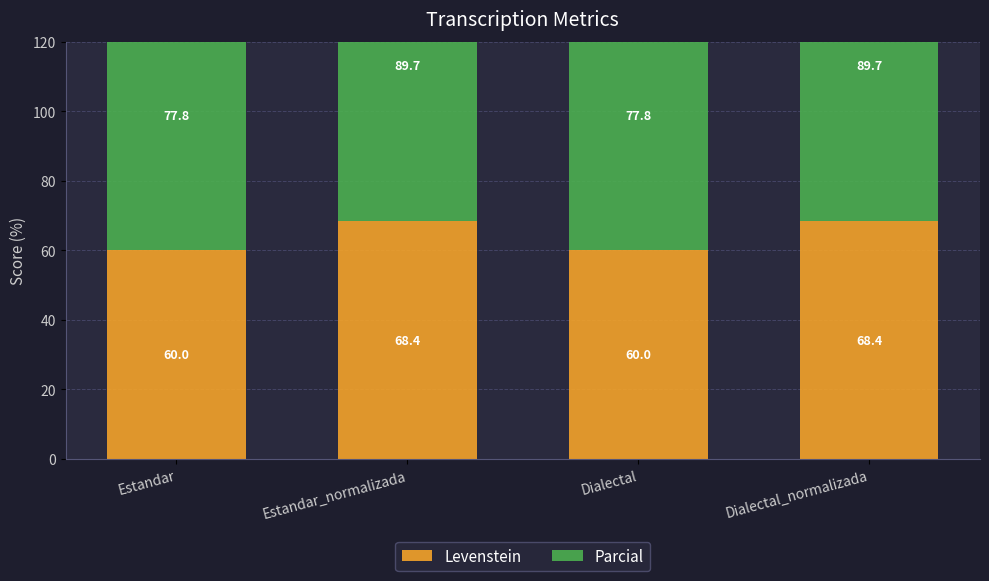

What are all the series names shown in the legend?

Levenstein, Parcial